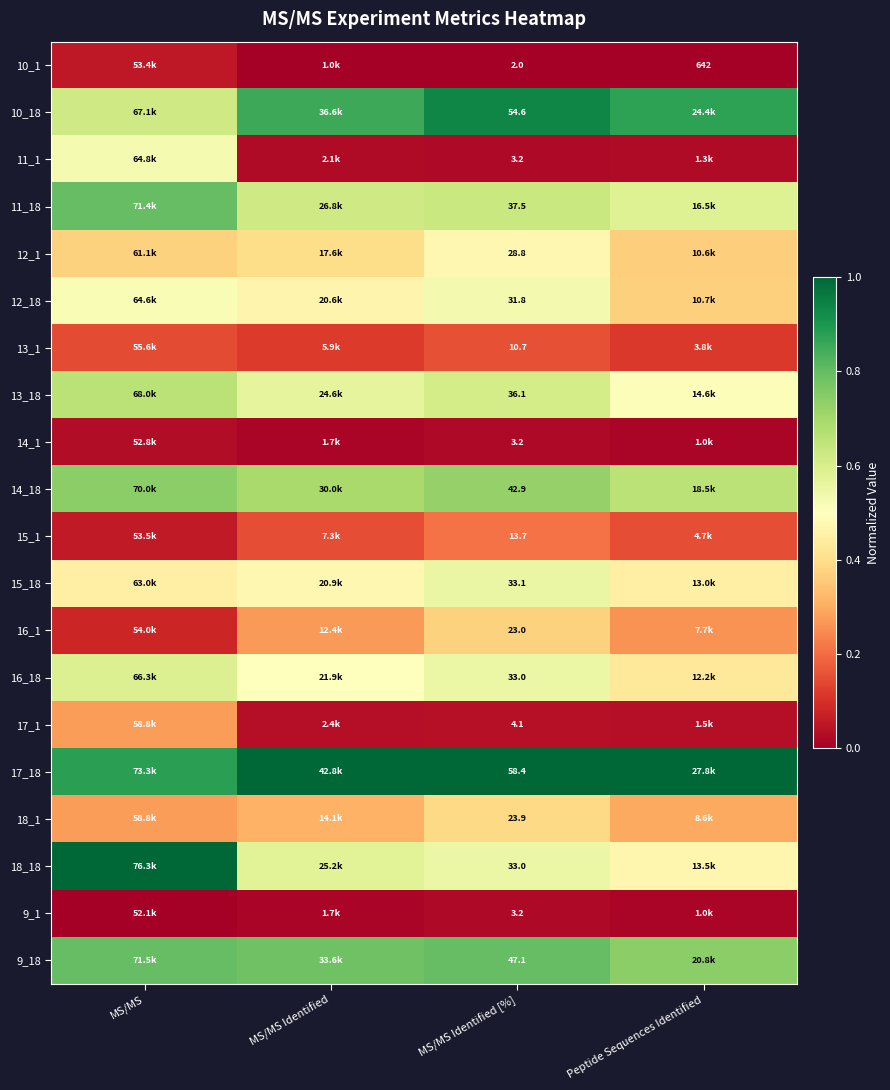

Is it true that 13_18 equals 0.4 at MS/MS Identified [%]?

False